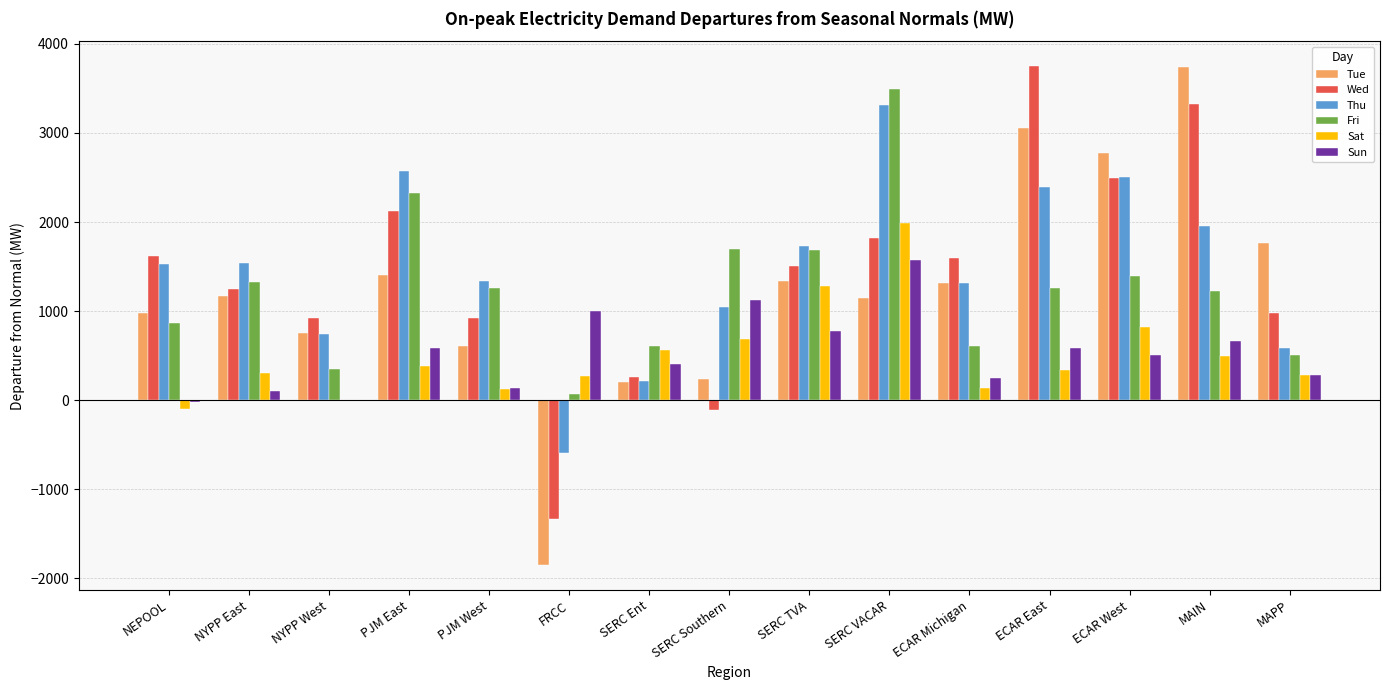

What is the average value of the Thu series?

1479.4